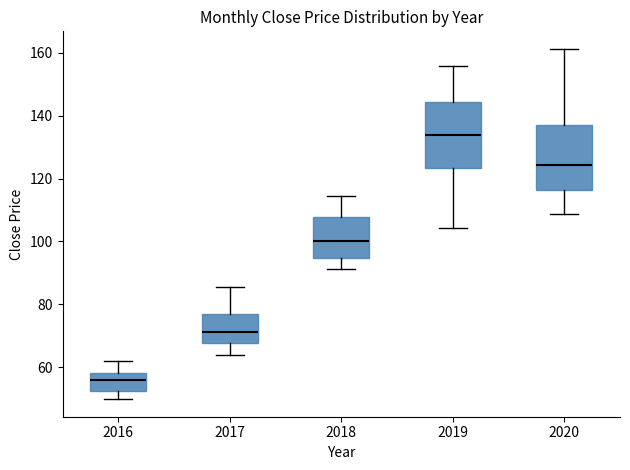

Which box's median line is the highest?

2019